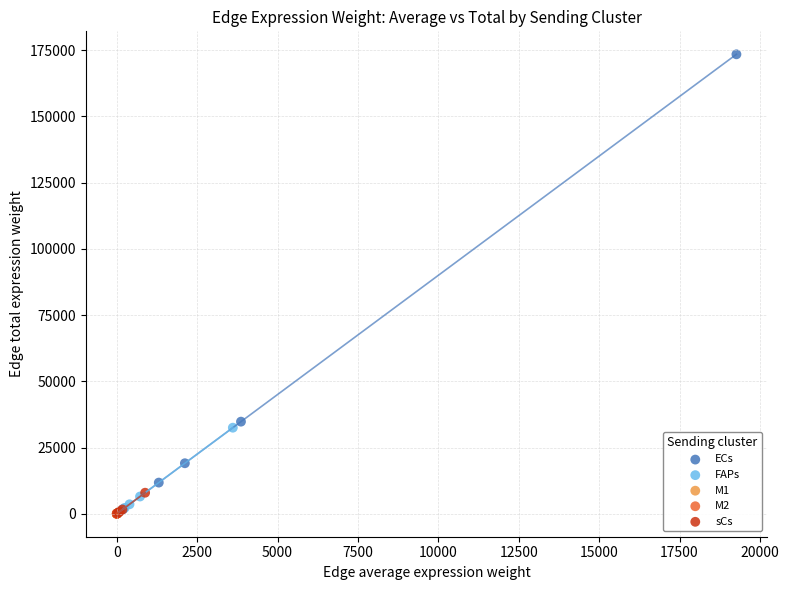

Which series reaches the maximum Y coordinate?

ECs